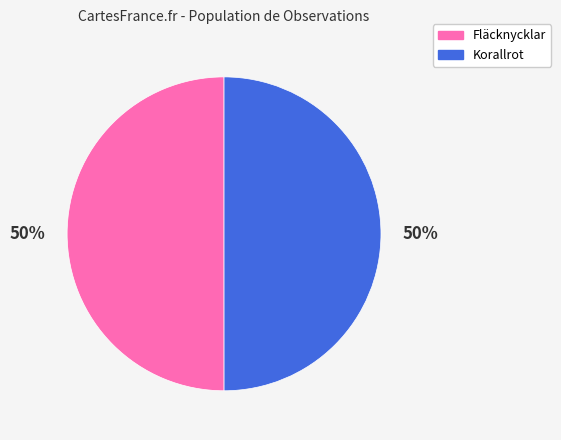

Is the sum of Fläcknycklar and Korallrot greater than half?

Yes